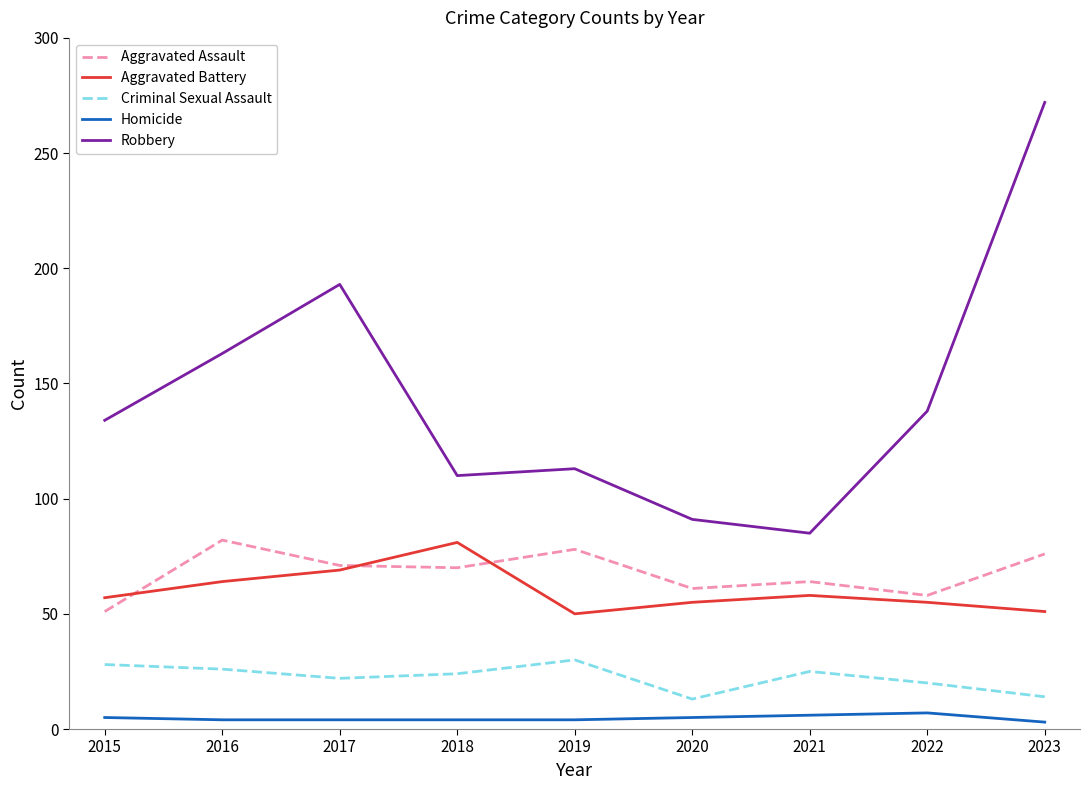

True or false: Homicide has a value of 7 at 2022.

True